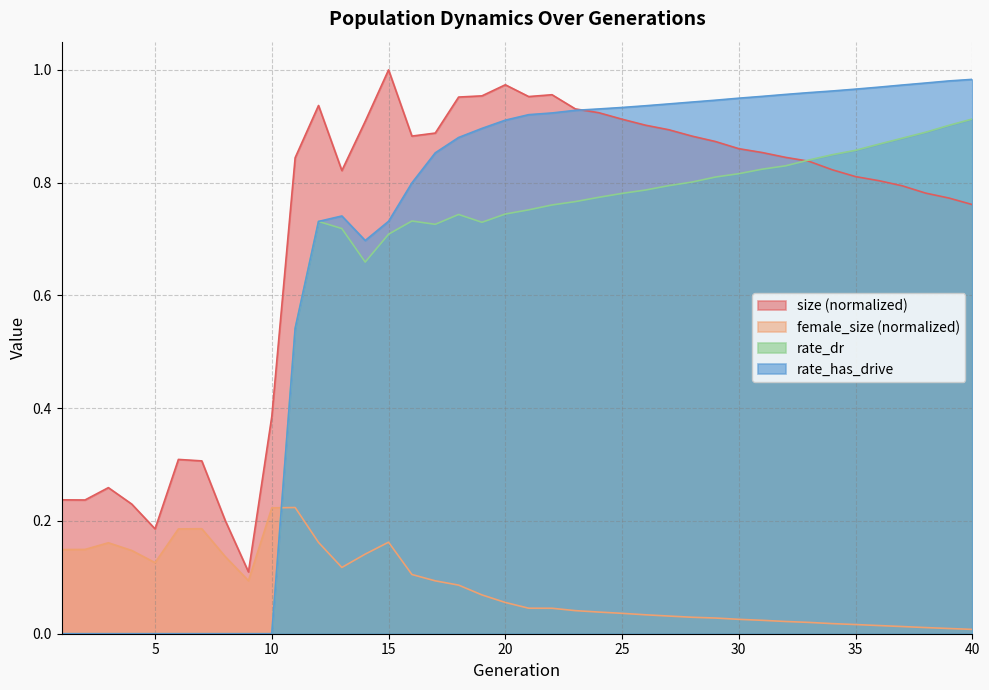

What is the value of the size point at the 24th from the left?

0.9